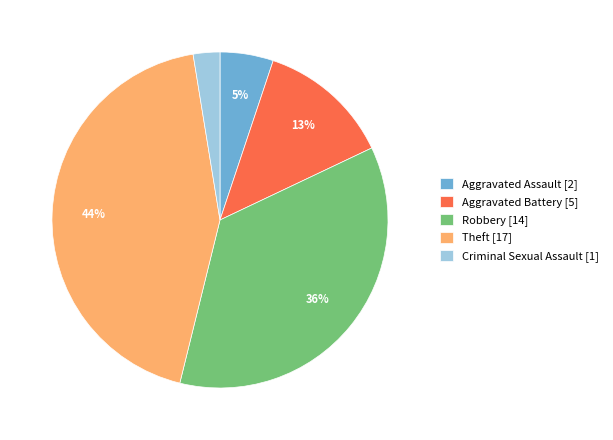

To the nearest percent, what is the difference between the Criminal Sexual Assault and Robbery slice percentages?

33%